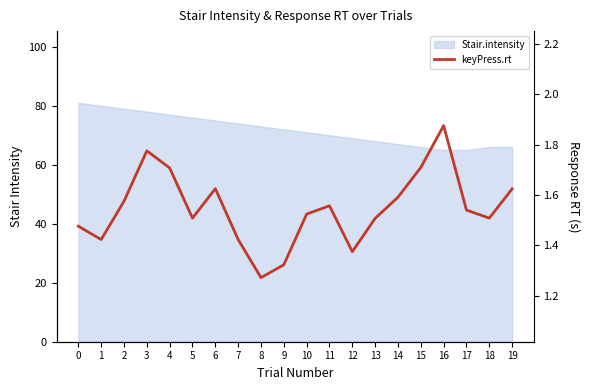

List the labels in order of value, largest first.

16, 3, 15, 4, 6, 19, 14, 2, 11, 17, 10, 5, 18, 13, 0, 1, 7, 12, 9, 8